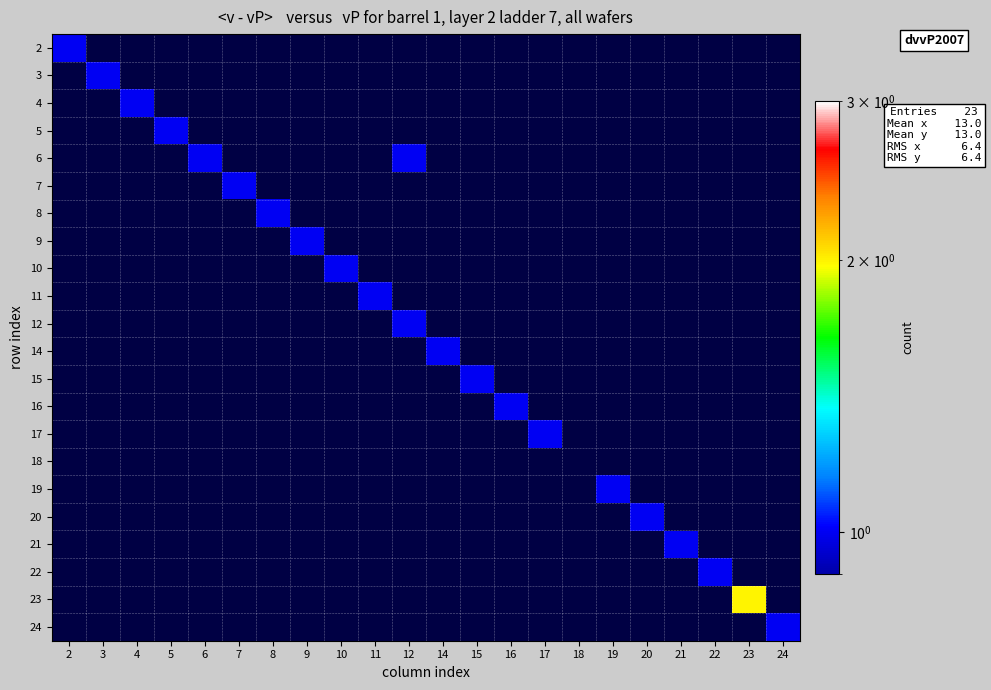

Count the number of data series in this chart.

22